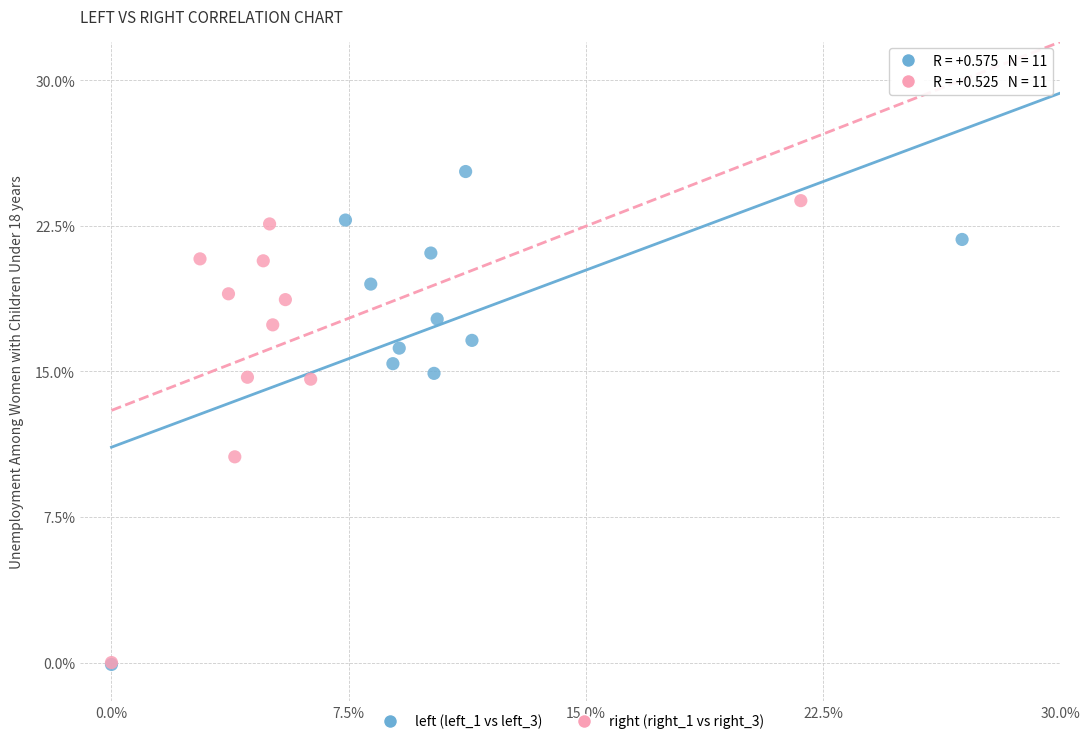

Which series reaches the maximum Y coordinate?

left (left_1 vs left_3)